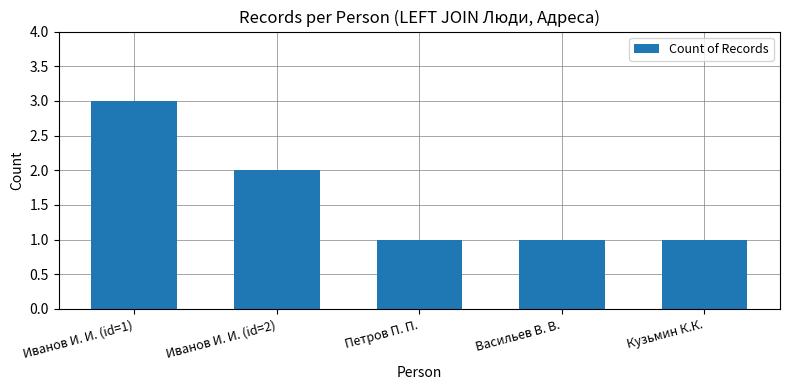

What position from the left is Кузьмин К.К.?

5